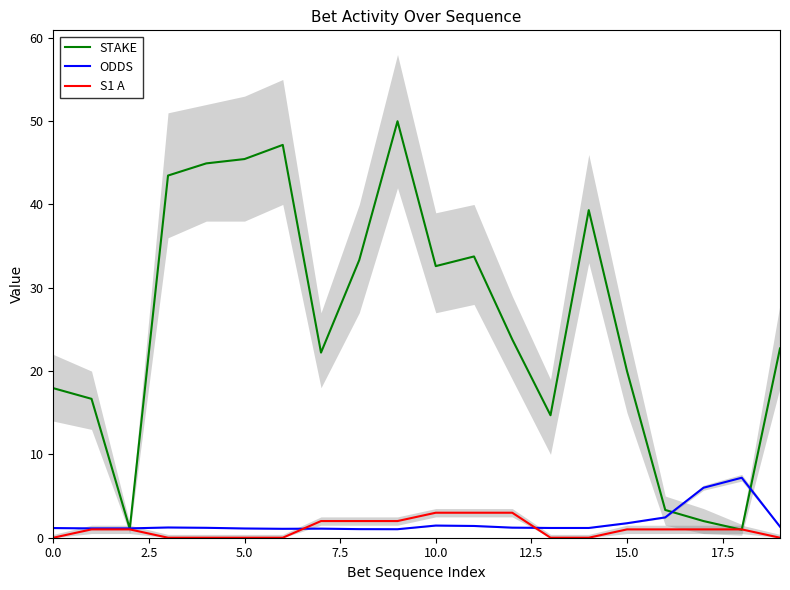

Is it true that STAKE equals 20.0 at 15.0?

True